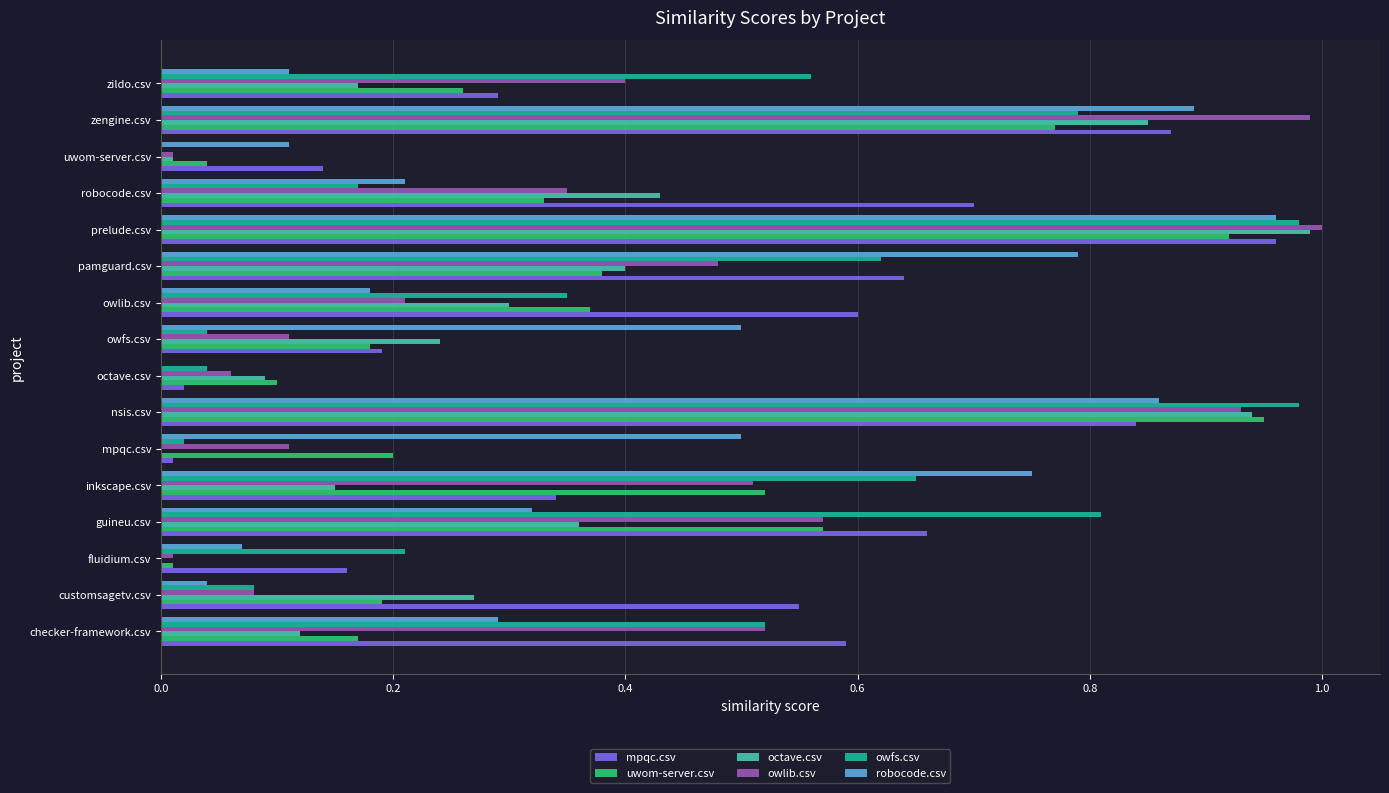

What is the sum of all owfs.csv values?

6.8